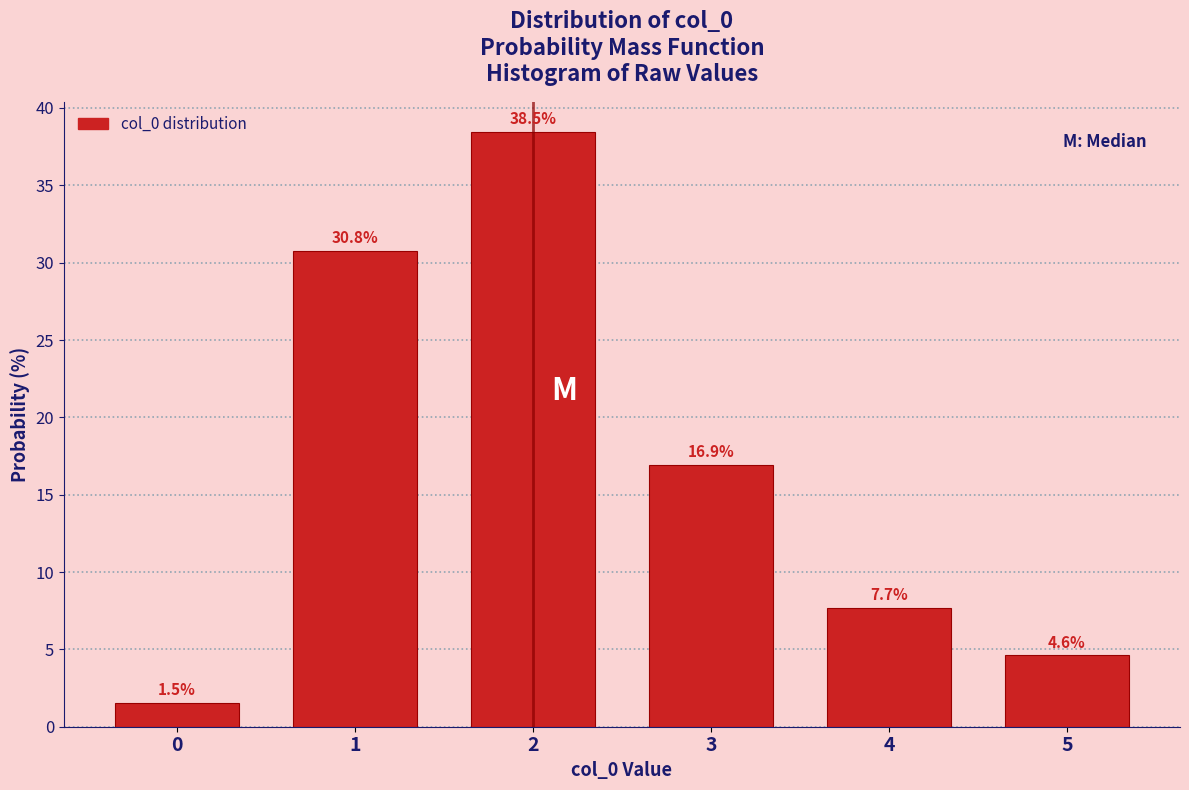

What is the height of the bar covering 2.5 to 3.5 on the x-axis?

16.9